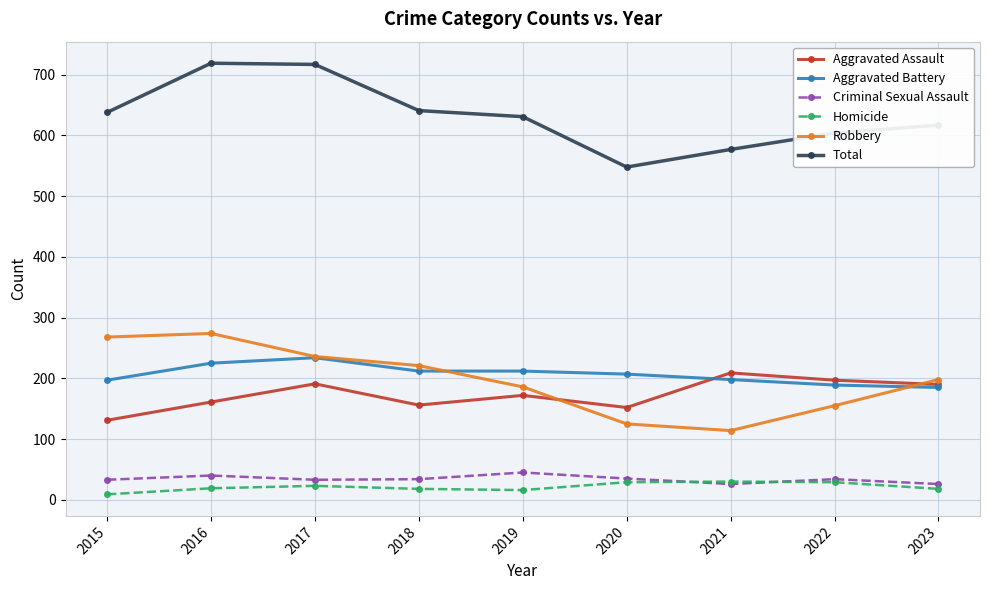

What is the sum of the Total values at 2017 and 2016?

1436